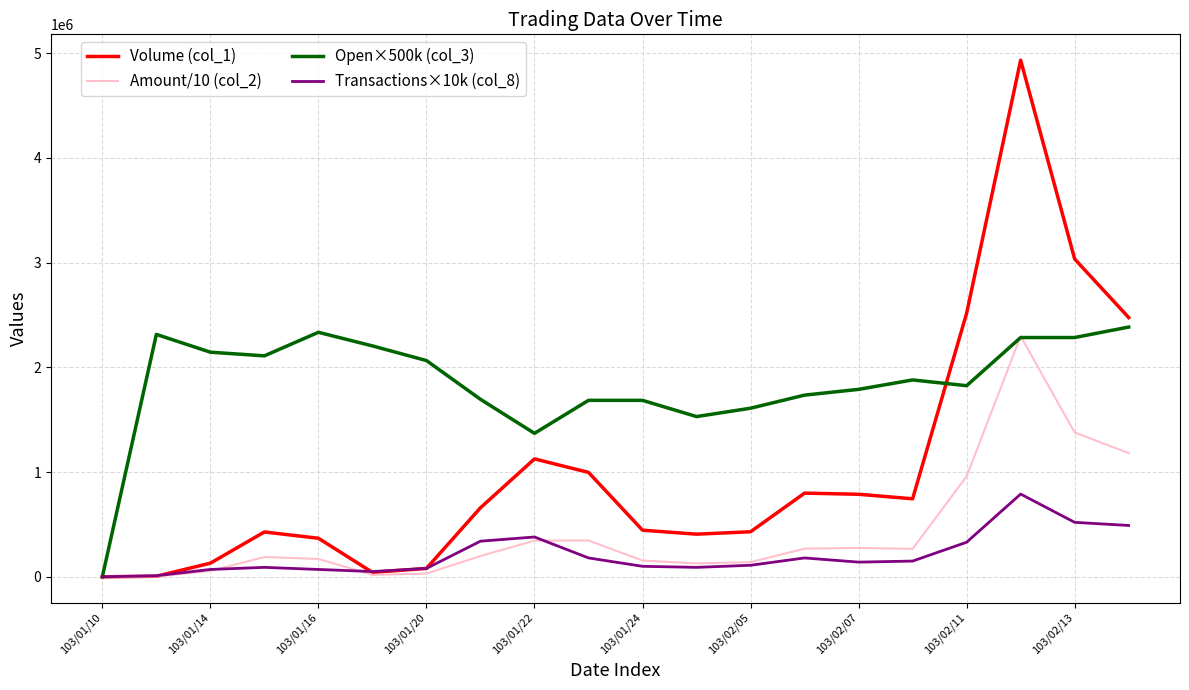

Which series has the largest total across all categories?

Open×500k (col_3)